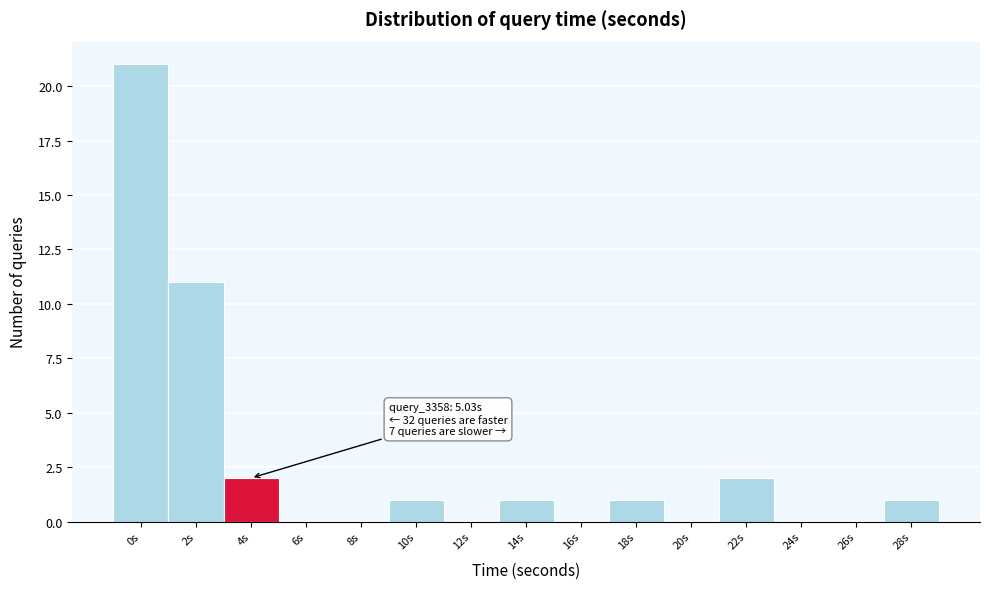

Reading right to left, extract all data points from this chart.

28s=1	26s=0	24s=0	22s=2	20s=0	18s=1	16s=0	14s=1	12s=0	10s=1	8s=0	6s=0	4s=2	2s=11	0s=21